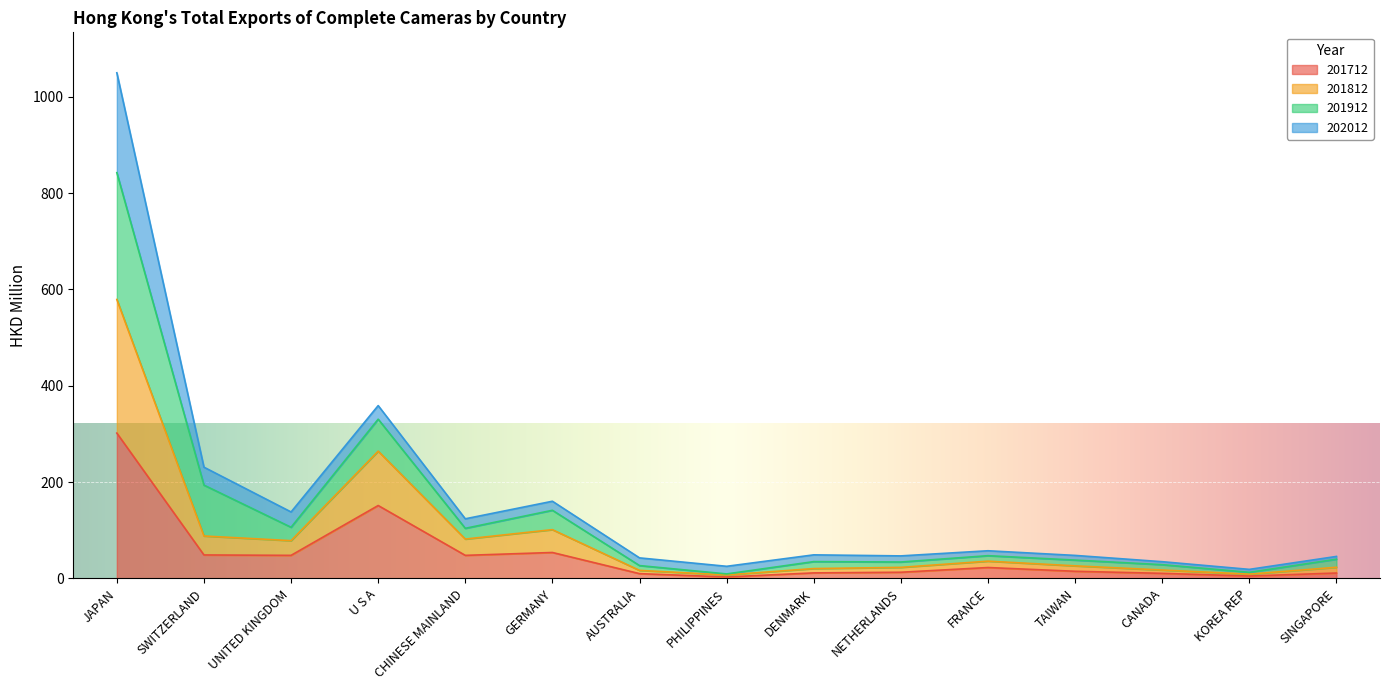

True or false: 201712 has a value of 301.7 at JAPAN.

True